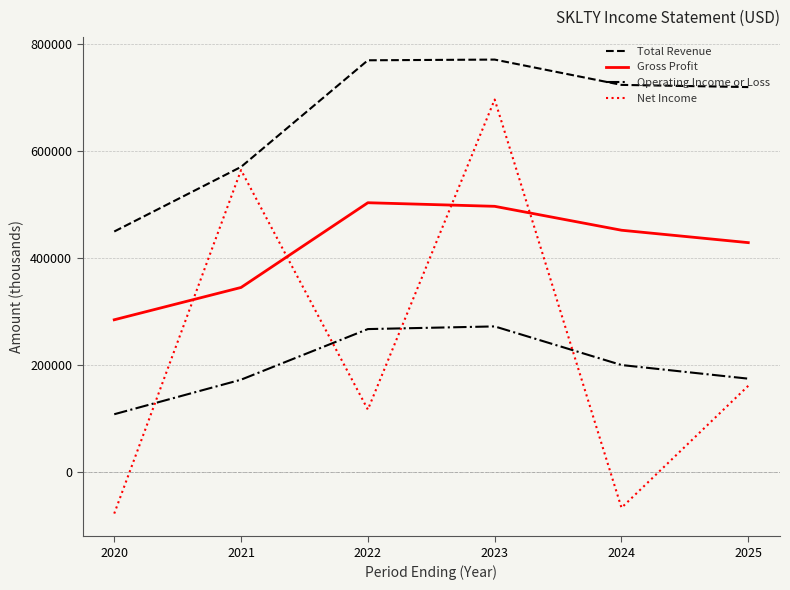

At how many categories does at least one series exceed 80328?

6